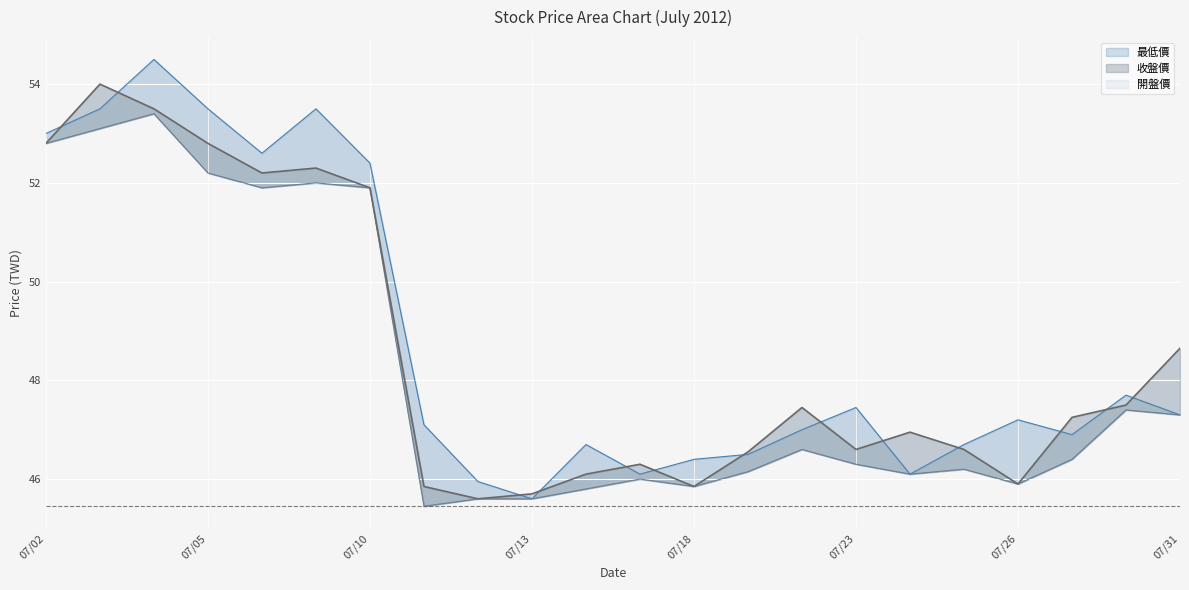

True or false: 開盤價 and 最低價 cross at least once.

False